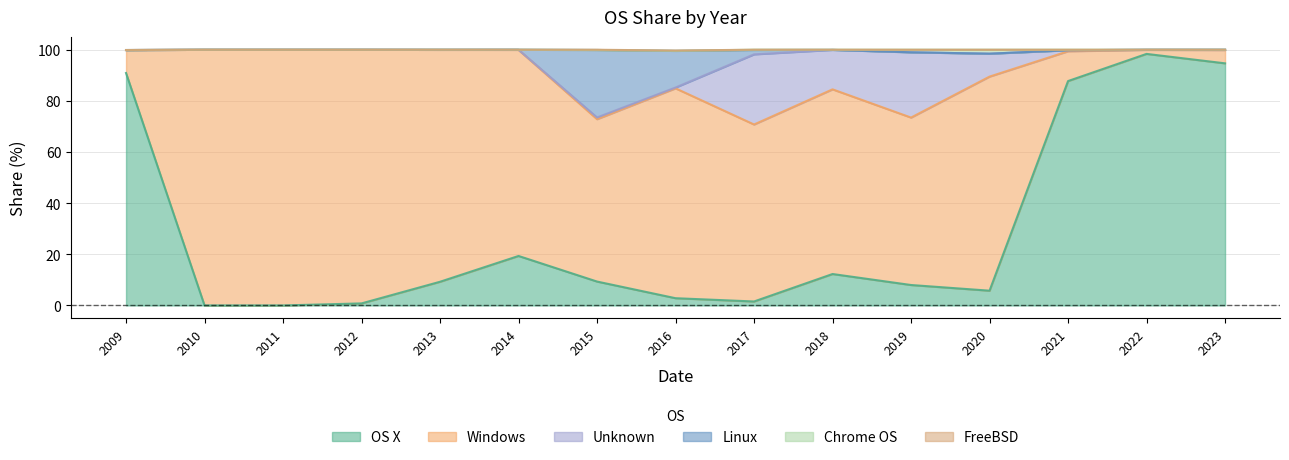

Reading left to right, list all the values displayed in this chart.

OS X: 90.9	0.0	0.0	0.8	9.3	19.4	9.3	2.8	1.6	12.3	8.0	5.8	87.8	98.4	94.7
Windows: 9.0	100.0	100.0	99.2	90.7	80.6	63.5	82.1	69.2	72.2	65.5	83.7	11.7	1.6	5.2
Unknown: 0.0	0.0	0.0	0.0	0.0	0.1	0.7	0.3	27.4	15.4	25.5	9.0	0.4	0.0	0.1
Linux: 0.0	0.0	0.0	0.0	0.0	0.0	26.4	14.3	1.7	0.0	0.0	0.0	0.0	0.0	0.1
Chrome OS: 0.0	0.0	0.0	0.0	0.0	0.0	0.0	0.0	0.1	0.1	1.0	1.5	0.2	0.0	0.0
FreeBSD: 0.0	0.0	0.0	0.0	0.0	0.0	0.1	0.1	0.0	0.0	0.0	0.0	0.0	0.0	0.0